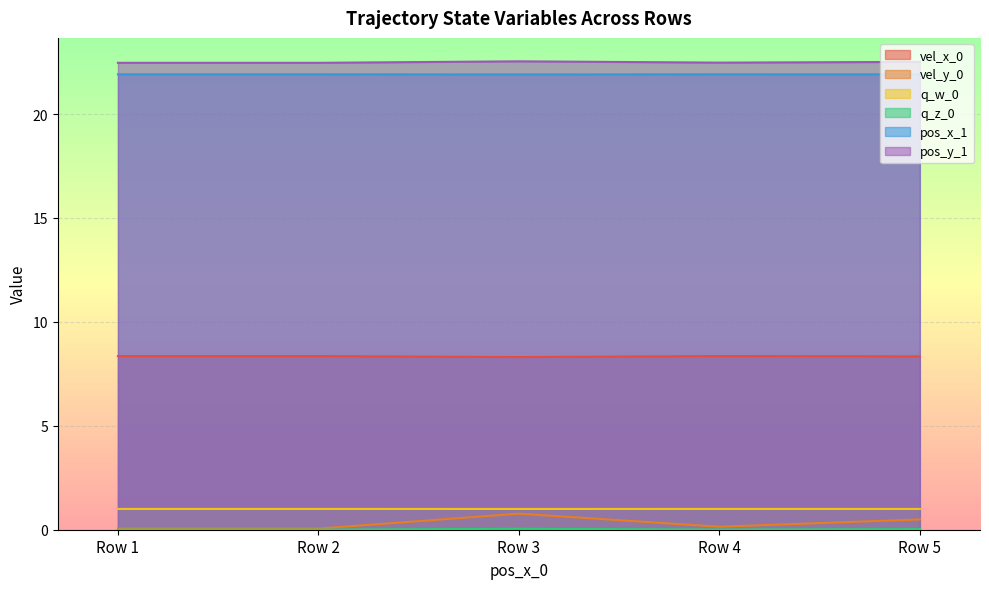

At how many categories does at least one series exceed 20?

5